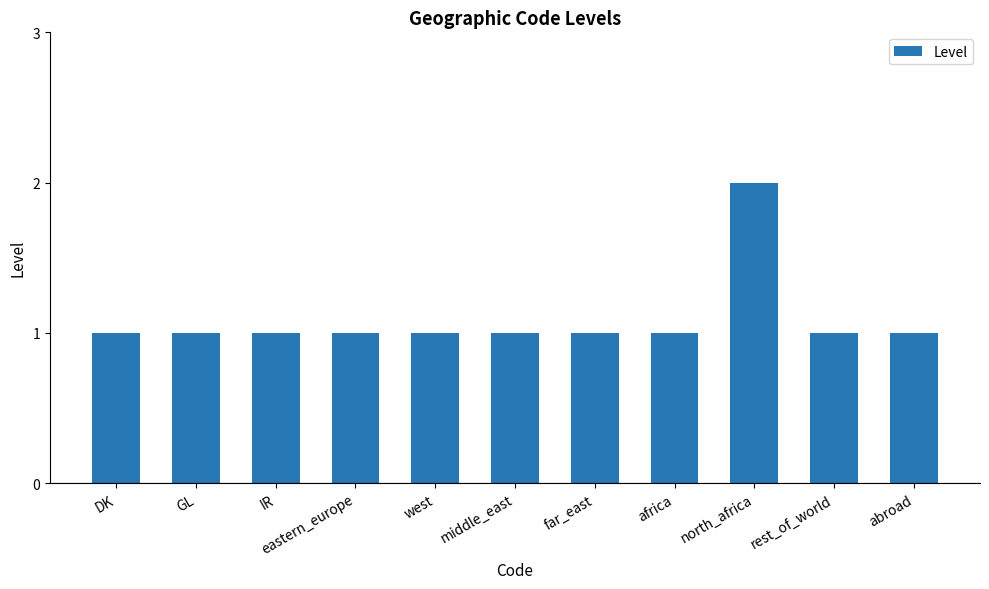

The value at middle_east is 1. True or false?

True